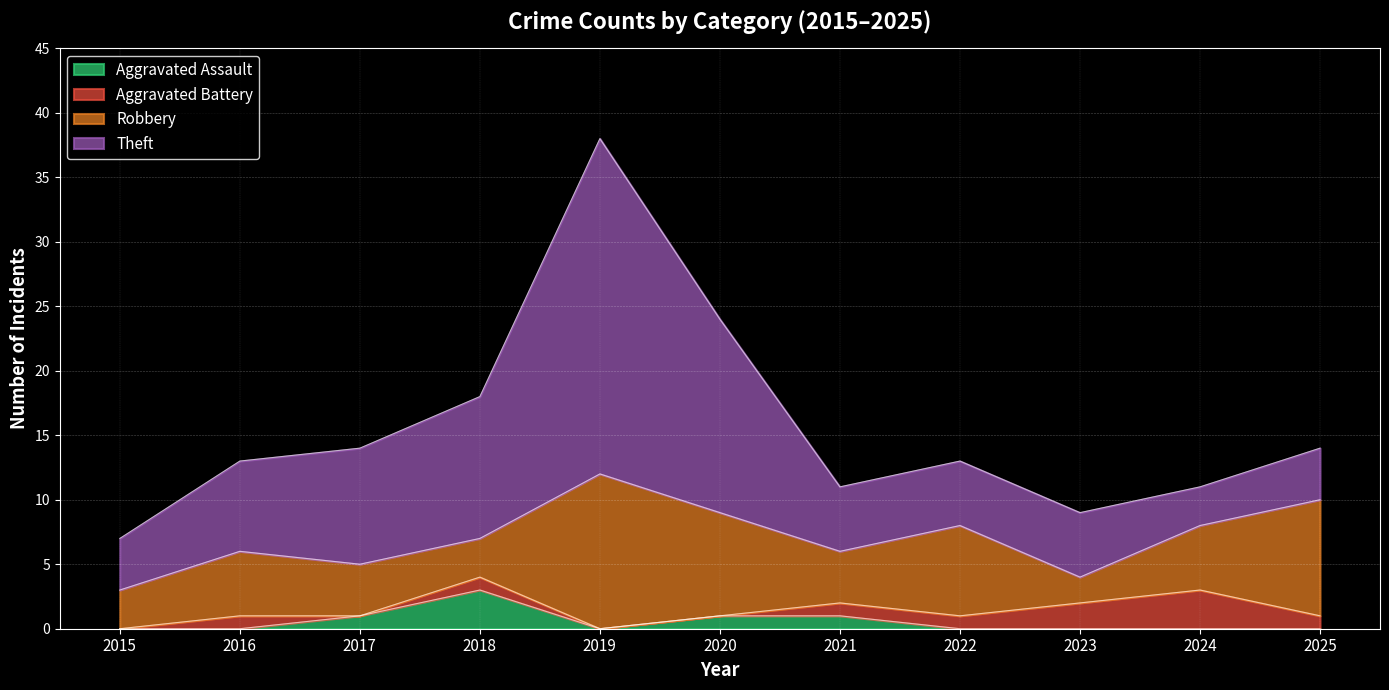

What is the total value across all series at 2022?

13